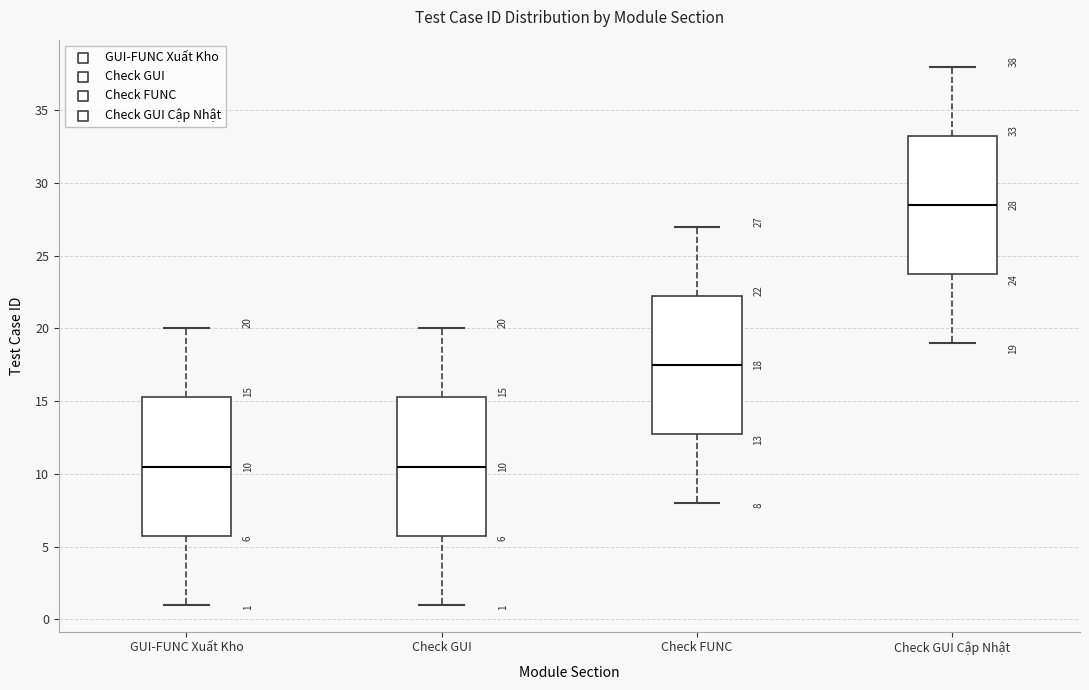

Which box has the highest median line?

Check GUI Cập Nhật